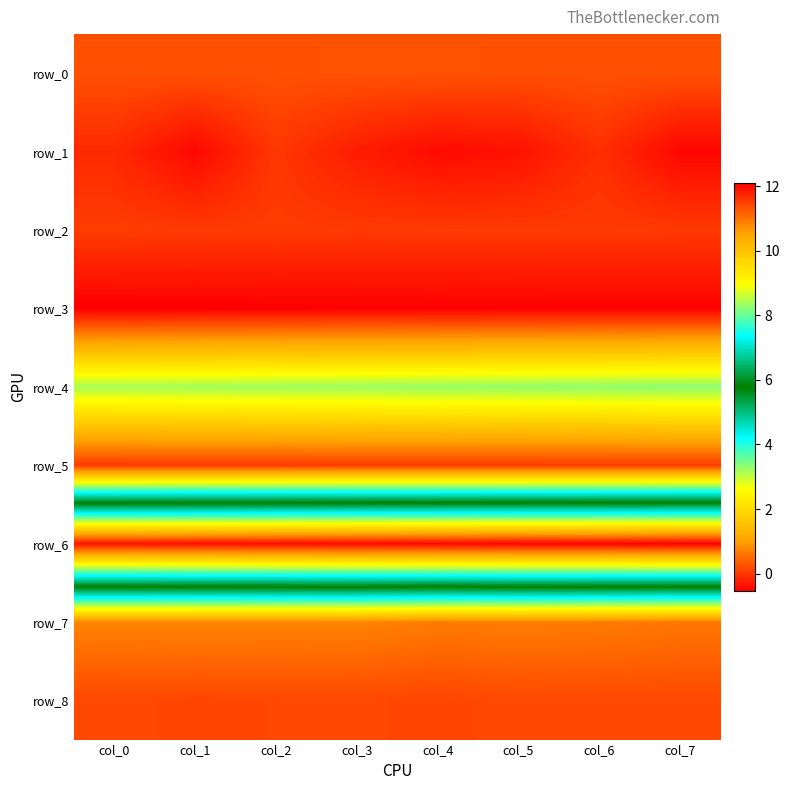

What is the sum of the row_2 values at col_2 and col_7?

0.1